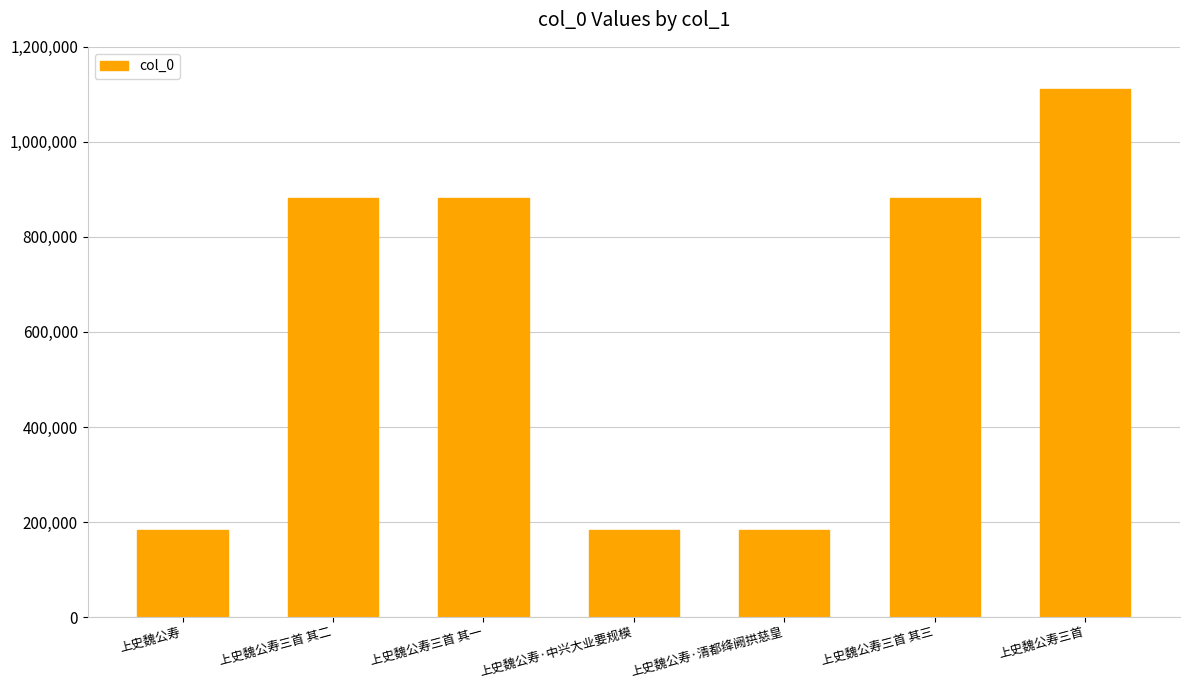

What is the difference between the values at 上史魏公寿 and 上史魏公寿三首 其一?

698433